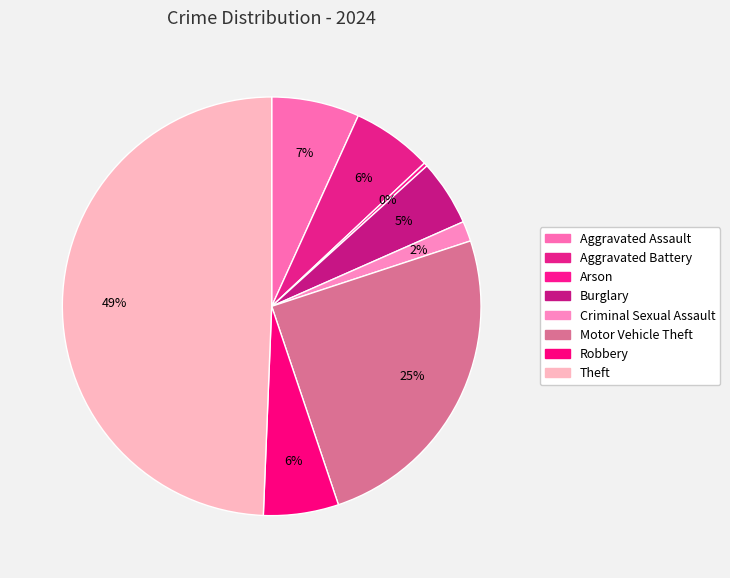

Count the number of slices in the pie.

8